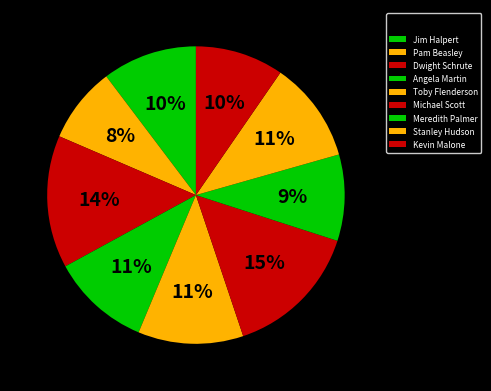

Is there any slice that represents more than half of the pie?

No